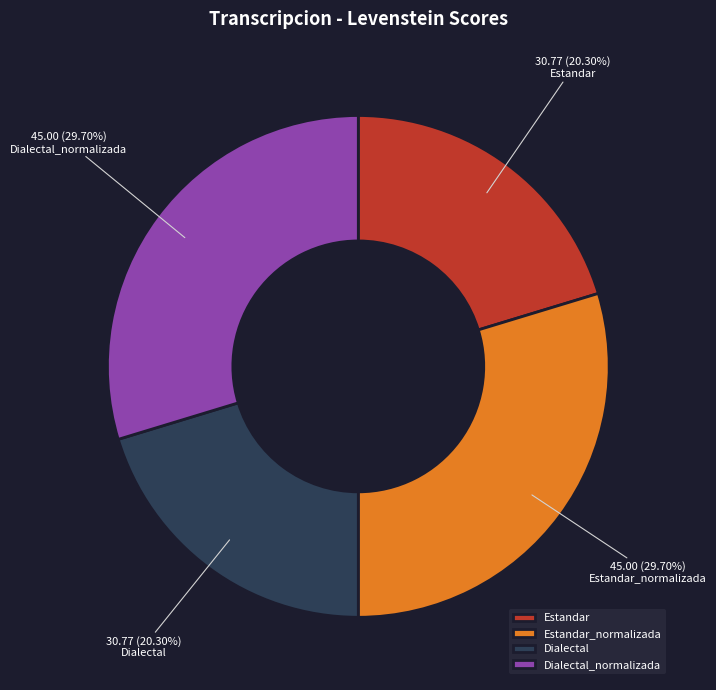

Count the number of slices in the pie.

4